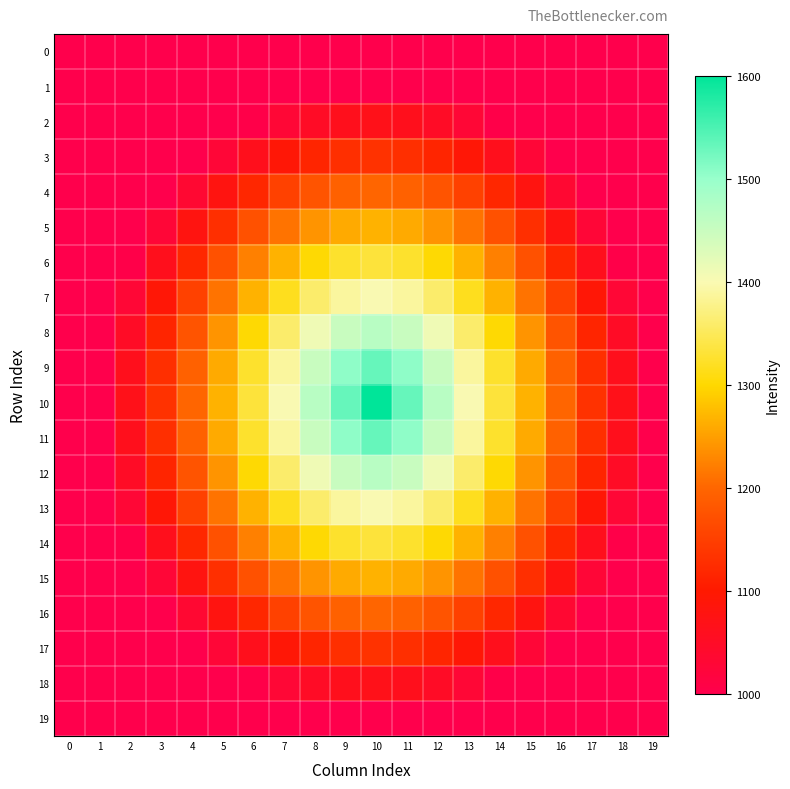

Rank the series by their maximum value, from lowest to highest.

0, 1, 19, 2, 18, 3, 17, 4, 16, 5, 15, 6, 14, 7, 13, 8, 12, 9, 11, 10